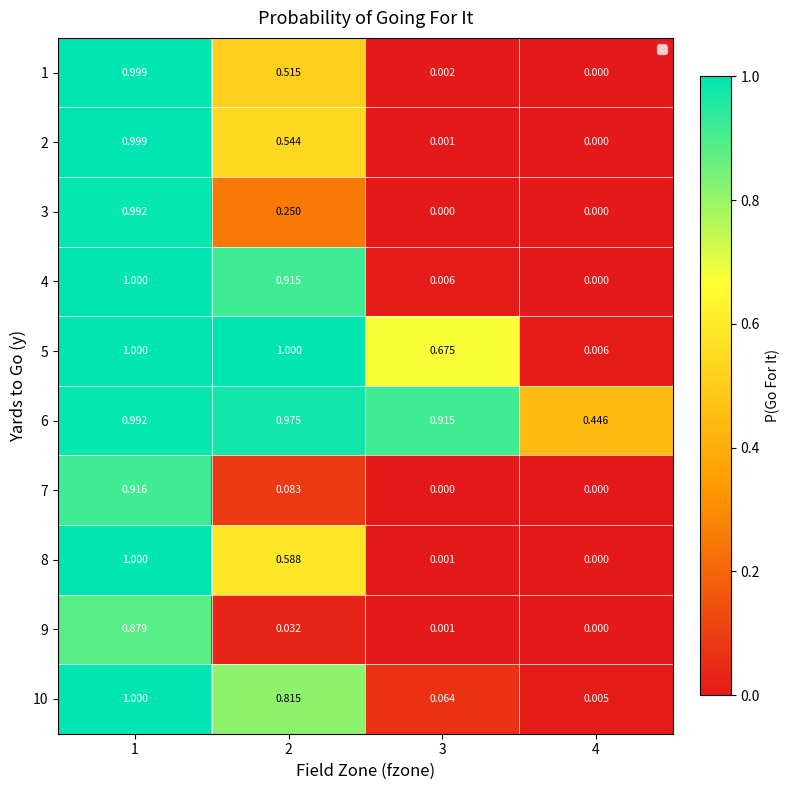

How many distinct data groups are displayed?

10